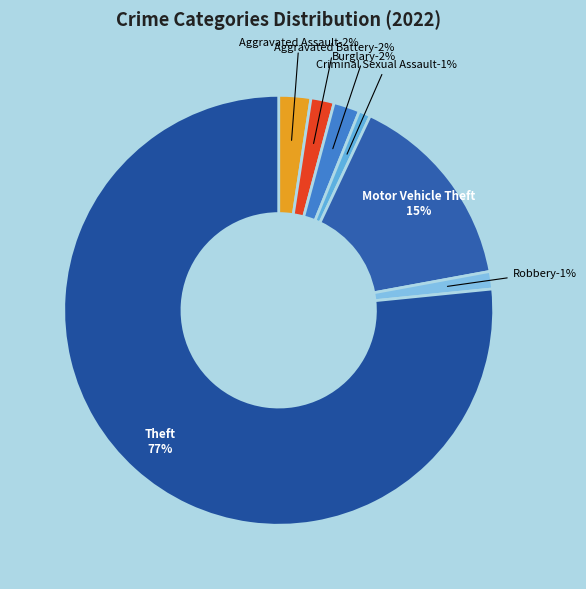

What is the change in value from Criminal Sexual Assault to Theft?

+346